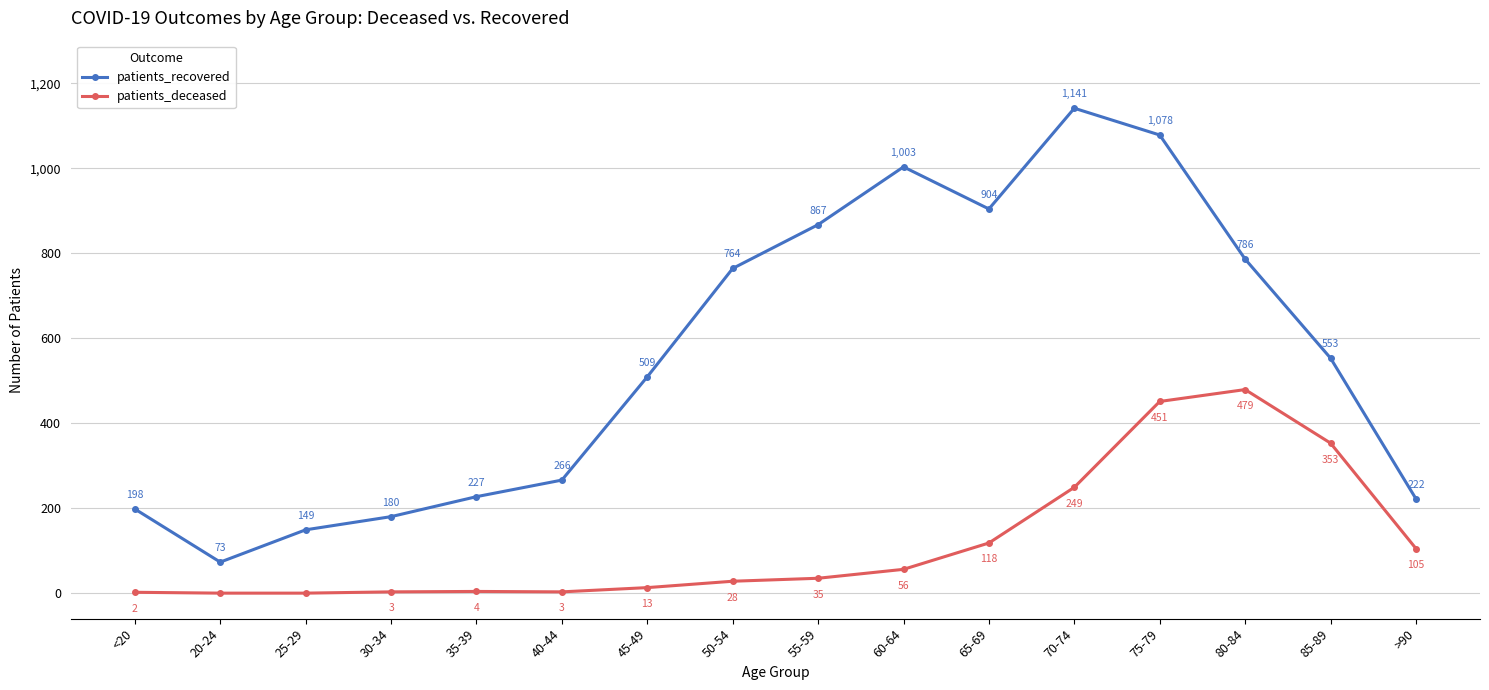

What is the minimum value for patients_recovered?

73